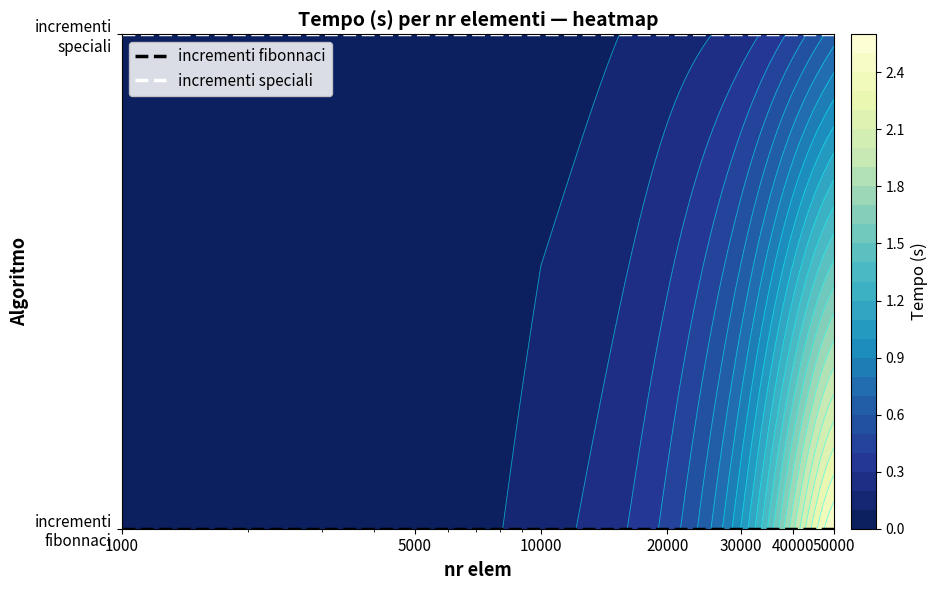

Where is incrementi fibonnaci nearest to the value 0?

1000